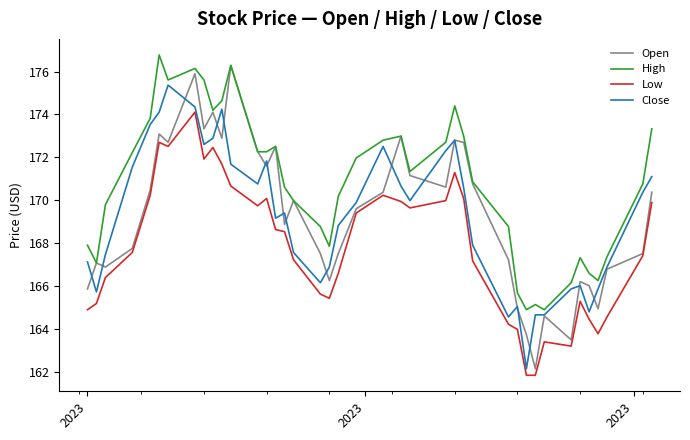

List the series in order of their peak value, lowest first.

Low, Close, Open, High